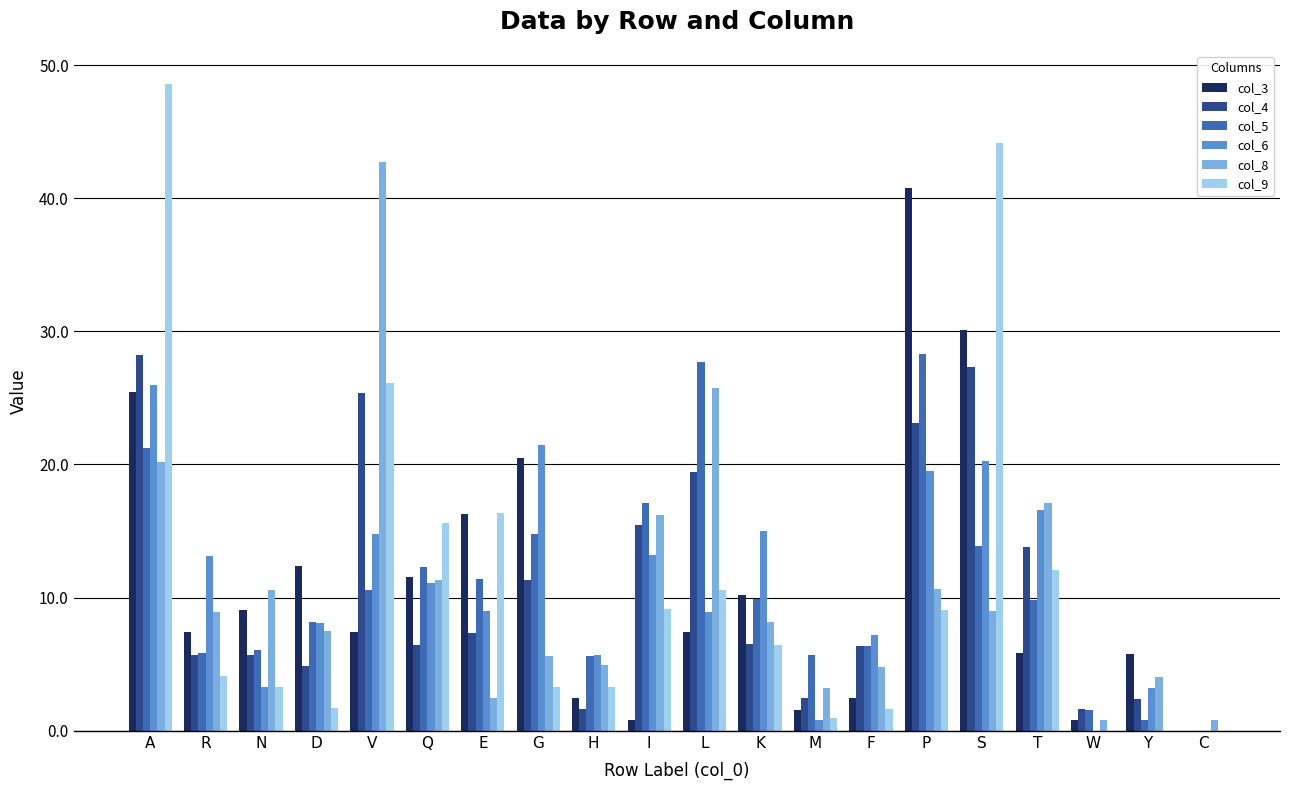

The col_9 series shows 9.3 at K. True or false?

False